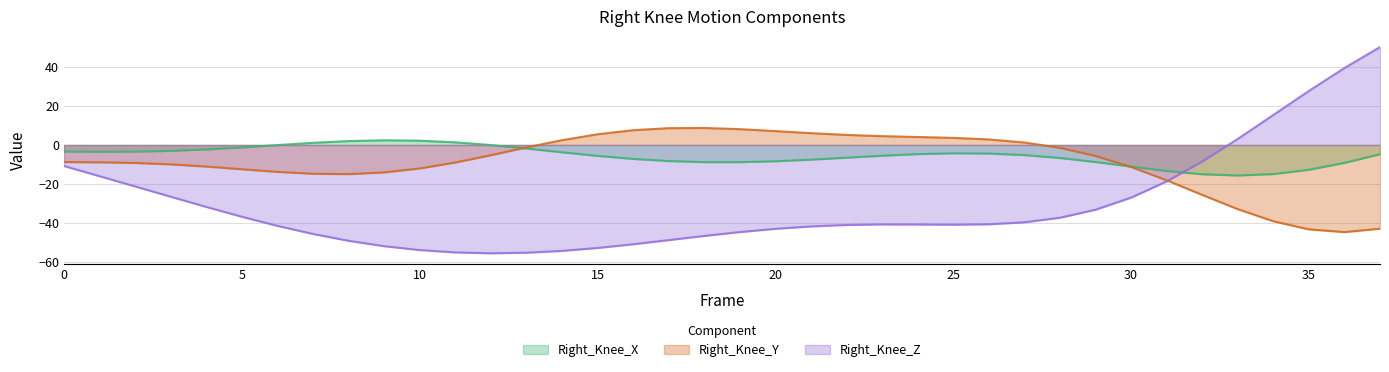

Reading right to left, what are all the values shown in this chart?

Right_Knee_X: -4.7	-9.2	-12.7	-14.9	-15.6	-15.0	-13.3	-11.1	-8.7	-6.7	-5.2	-4.4	-4.3	-4.7	-5.5	-6.5	-7.5	-8.3	-8.8	-8.8	-8.2	-7.1	-5.6	-3.7	-1.8	-0.0	1.4	2.2	2.4	2.0	1.1	-0.0	-1.3	-2.3	-3.0	-3.4	-3.5	-3.4
Right_Knee_Y: -42.9	-44.6	-43.2	-39.1	-32.9	-25.6	-18.1	-11.2	-5.6	-1.5	1.3	2.8	3.6	4.1	4.5	5.2	6.1	7.1	8.1	8.7	8.6	7.6	5.5	2.5	-1.3	-5.2	-9.0	-12.0	-14.1	-14.9	-14.7	-13.8	-12.4	-11.0	-9.9	-9.2	-8.9	-8.8
Right_Knee_Z: 50.2	39.4	27.7	15.4	3.1	-8.5	-18.7	-27.0	-33.2	-37.3	-39.6	-40.6	-40.8	-40.7	-40.7	-41.0	-41.7	-43.0	-44.6	-46.6	-48.8	-50.9	-52.8	-54.3	-55.2	-55.5	-55.1	-53.8	-51.9	-49.1	-45.6	-41.4	-36.8	-31.7	-26.5	-21.2	-16.0	-10.8